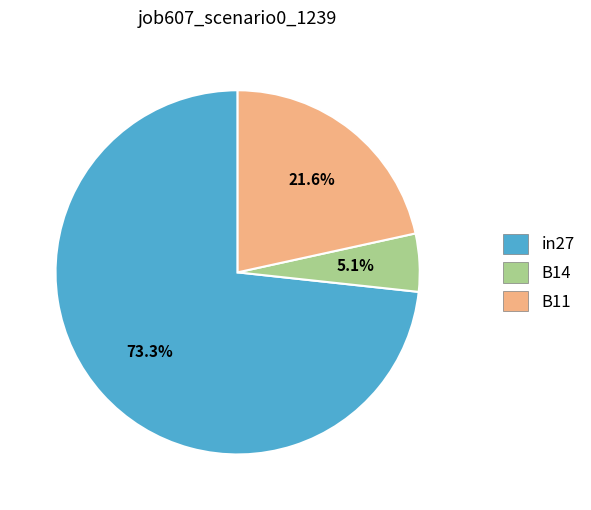

How many slices are in this pie chart?

3